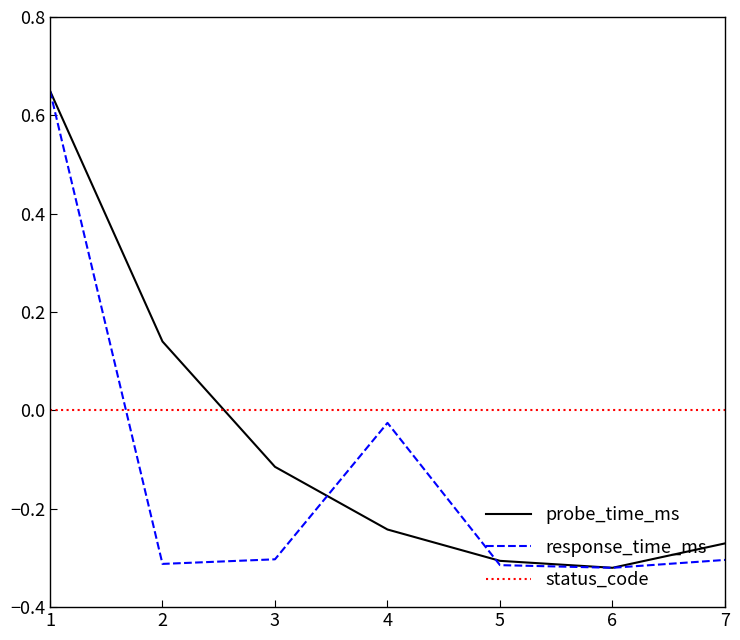

In probe_time_ms, how many points are lower than both neighbors (excluding endpoints)?

1